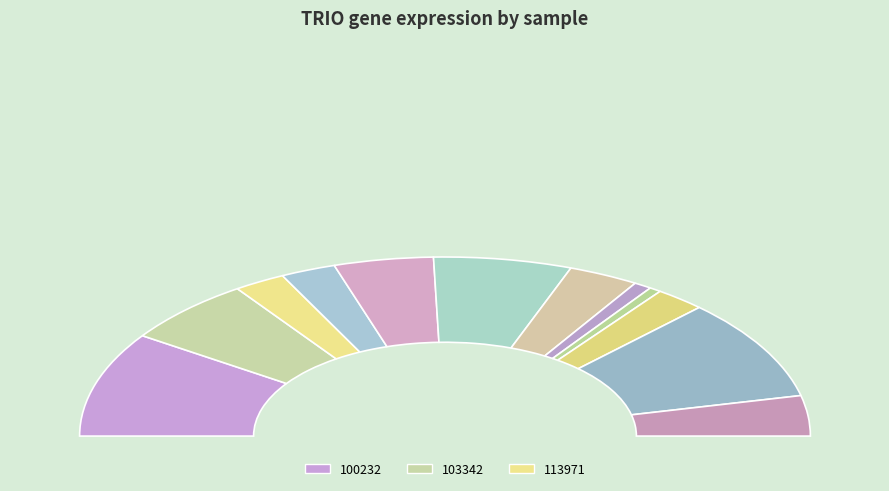

Which has a higher value, 186481 or 273919?

273919